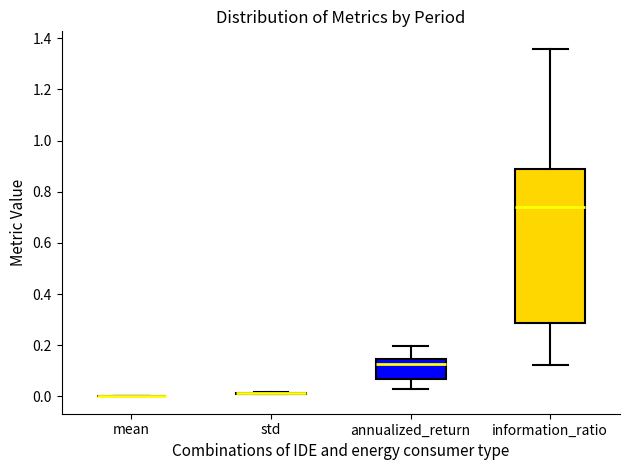

Reading left to right, read every box against the y-axis: the position of its median line, the range the box covers, and the ends of its whiskers. The values are not printed on the chart, so give them approximately, as read against the axis.

mean: box collapsed to a line at 0.00, whiskers 0.00 to 0.00
std: box collapsed to a line at 0.02, whiskers 0.00 to 0.02
annualized_return: median 0.12, box 0.06 to 0.14, whiskers 0.02 to 0.20
information_ratio: median 0.74, box 0.28 to 0.88, whiskers 0.12 to 1.36